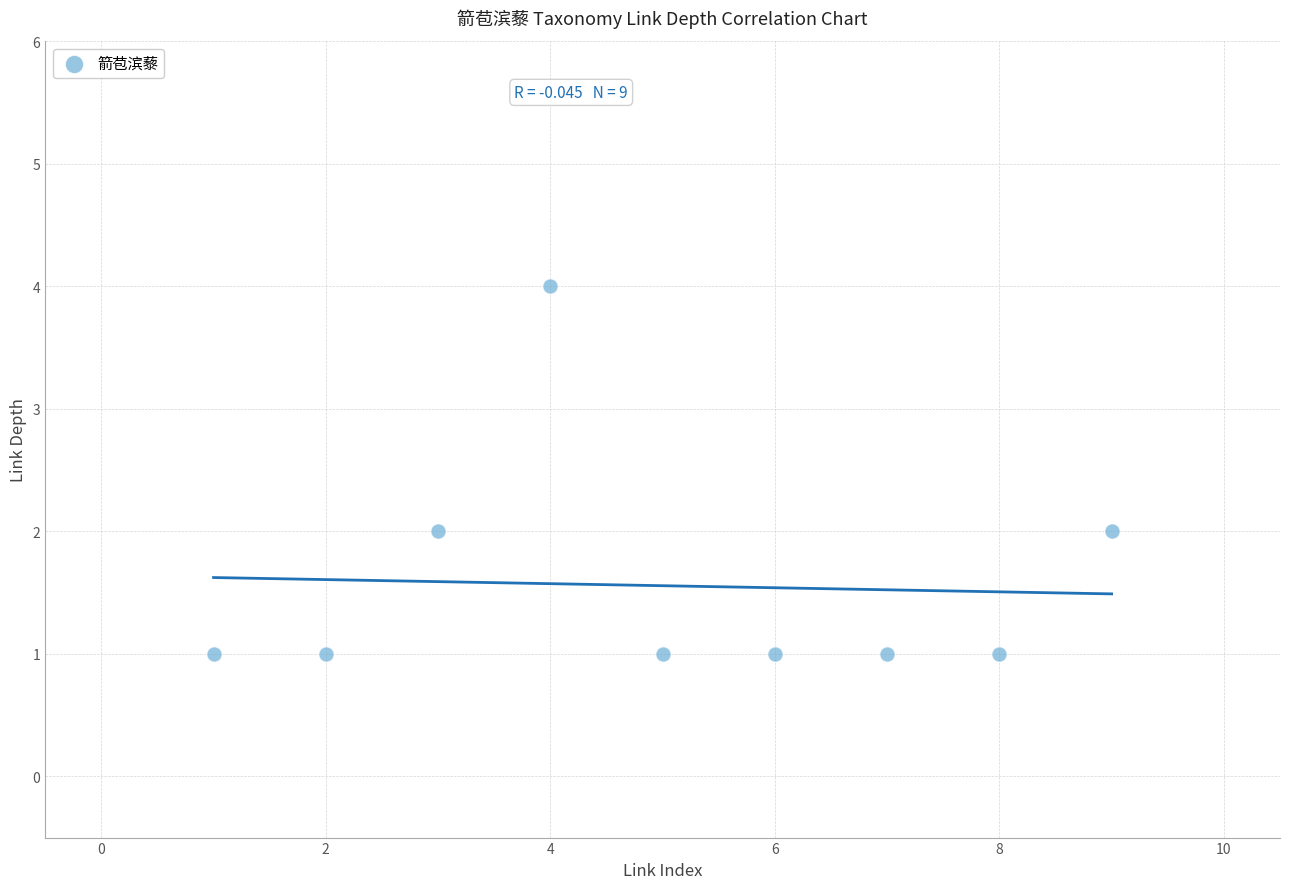

What is the range of Y values (max minus min)?

3